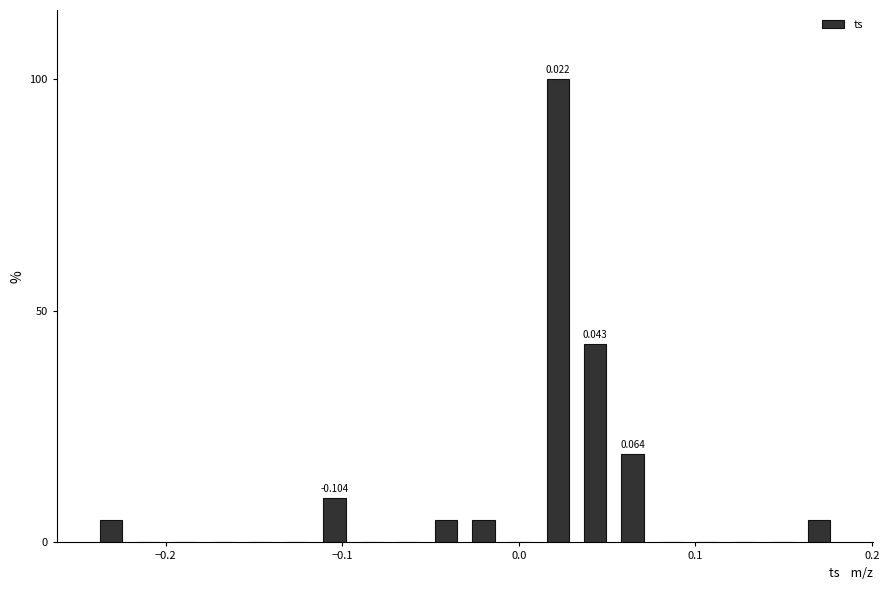

Around what value on the x-axis is the tallest bar? Give the approximate position of its centre, as read against the axis.

0.02